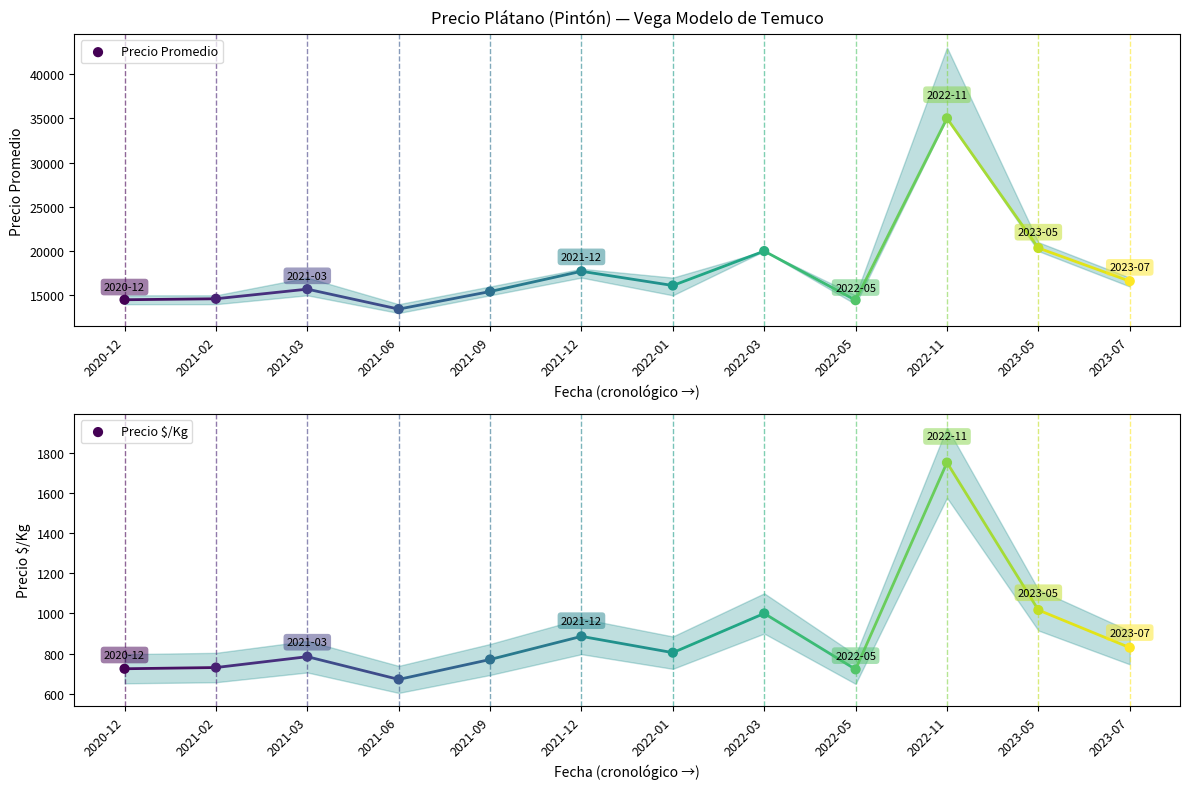

What is the total value across all series at 2022-01?

16914